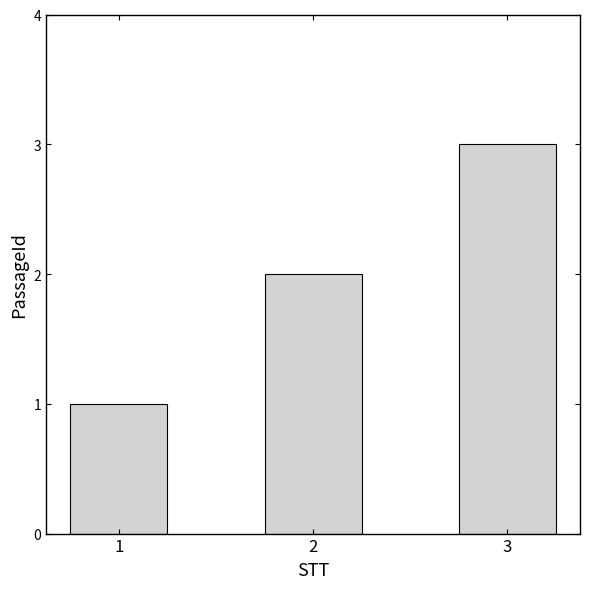

What is the average value?

2